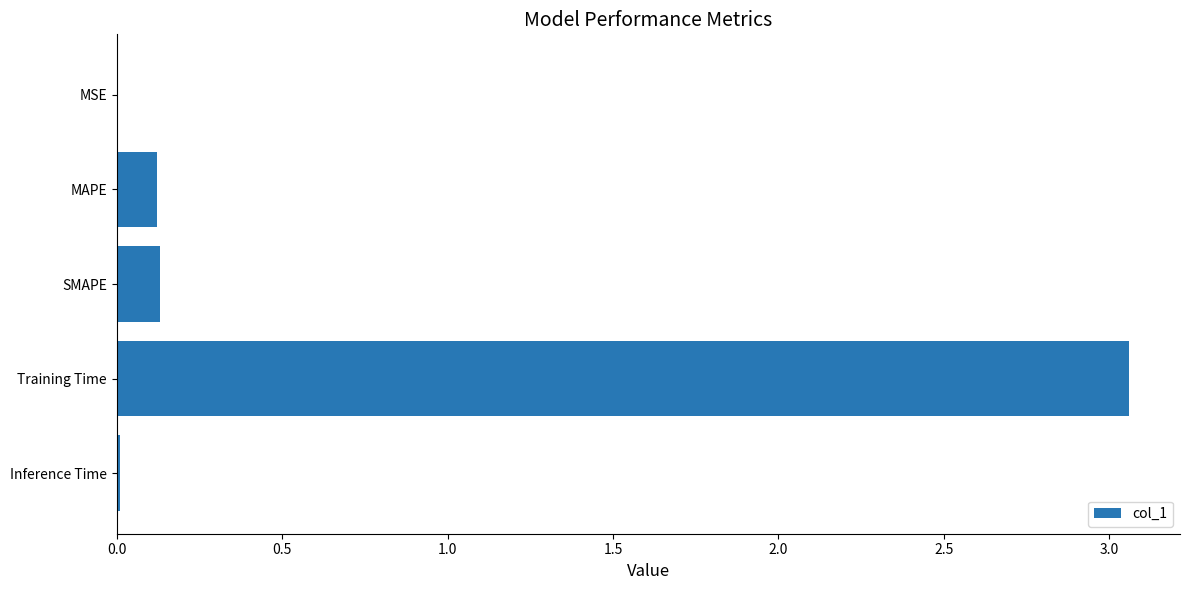

Which has a higher value, MSE or Training Time?

Training Time